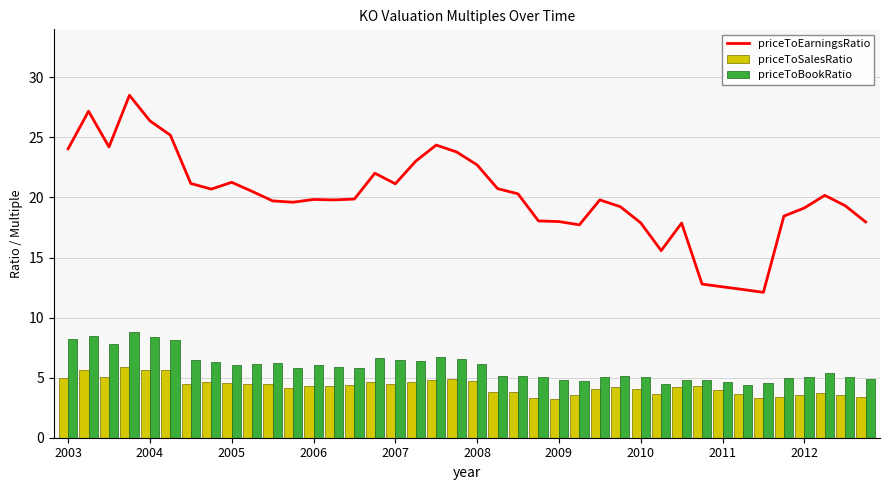

At which label does priceToBookRatio first exceed 5?

2003